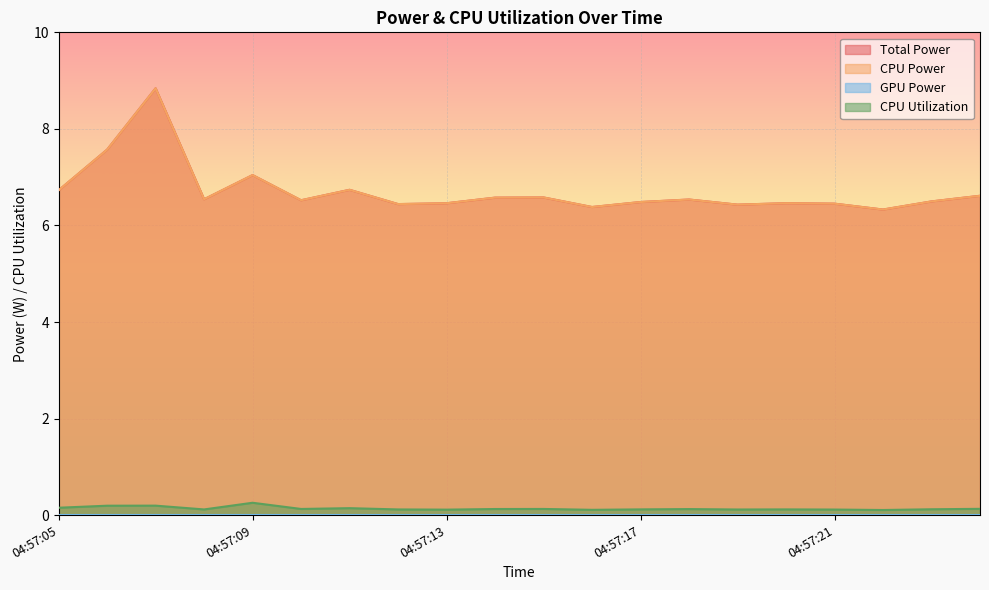

How many interior local peaks does the Total Power series have?

6